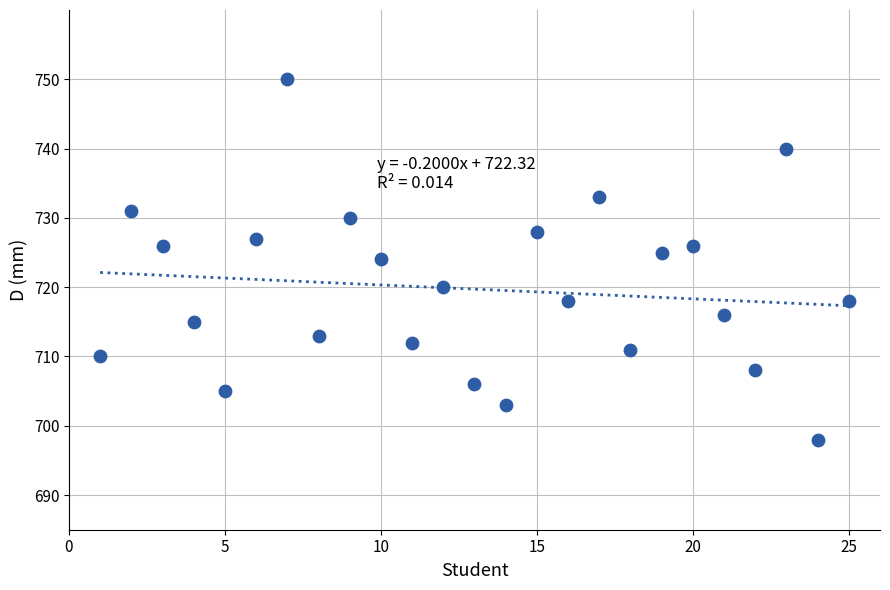

What is the range of Y values (max minus min)?

52